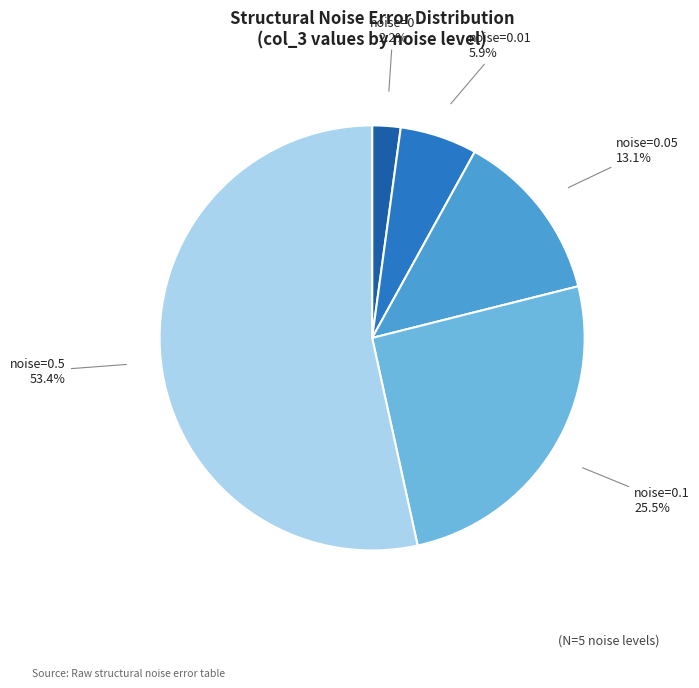

What percentage is NOT represented by noise=0.1 25.5%?

74.5%